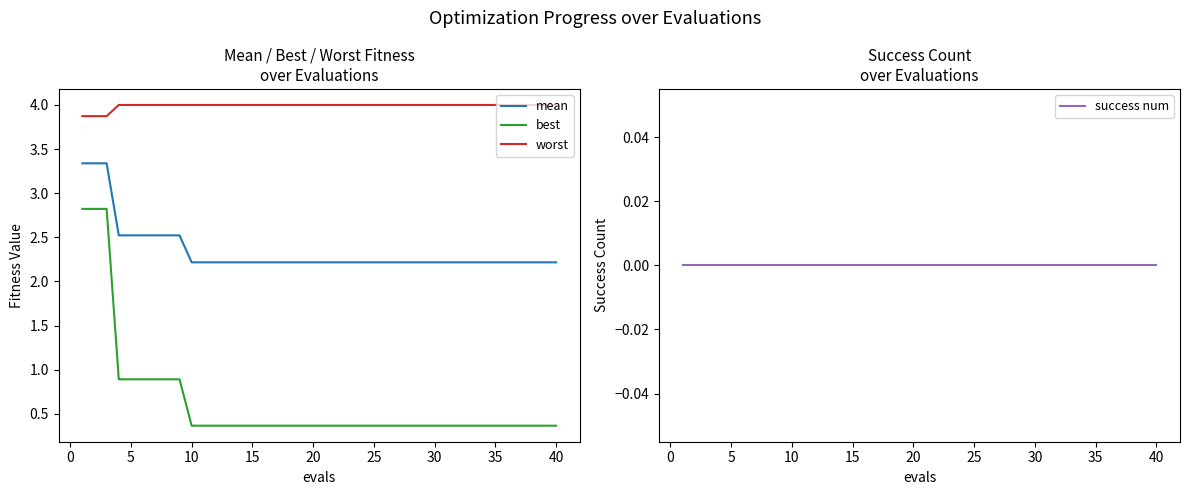

At how many categories does at least one series exceed 0?

40